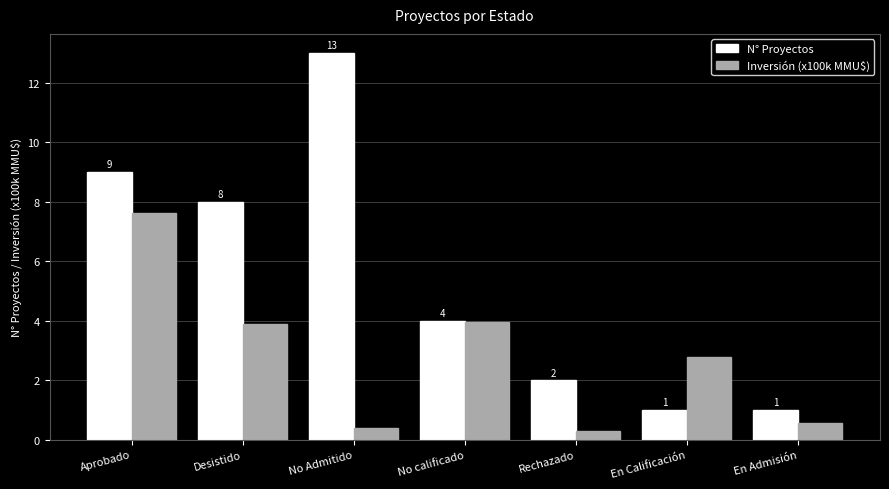

What is the sum of all Inversión (x100k MMU$) values?

19.5